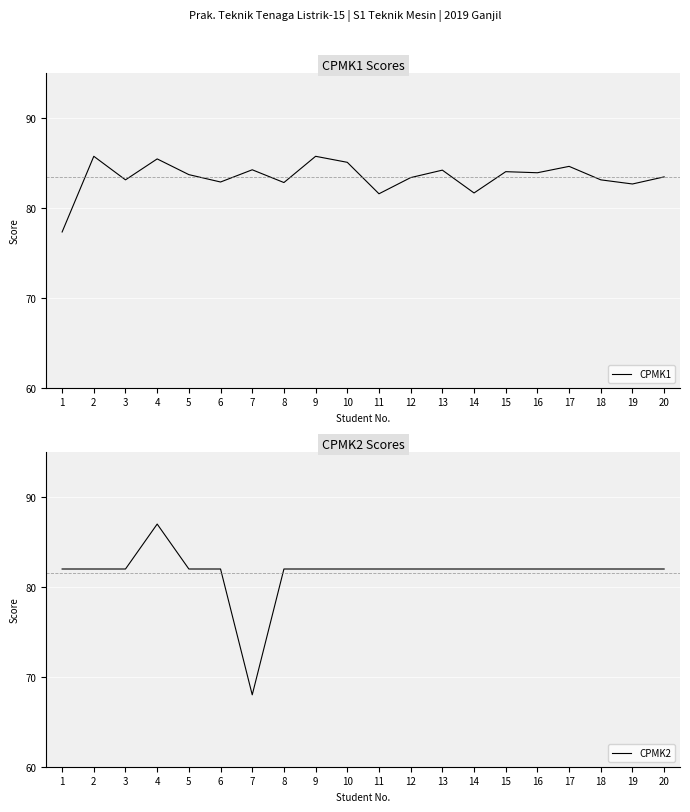

What is the minimum value shown in the chart?

68.0